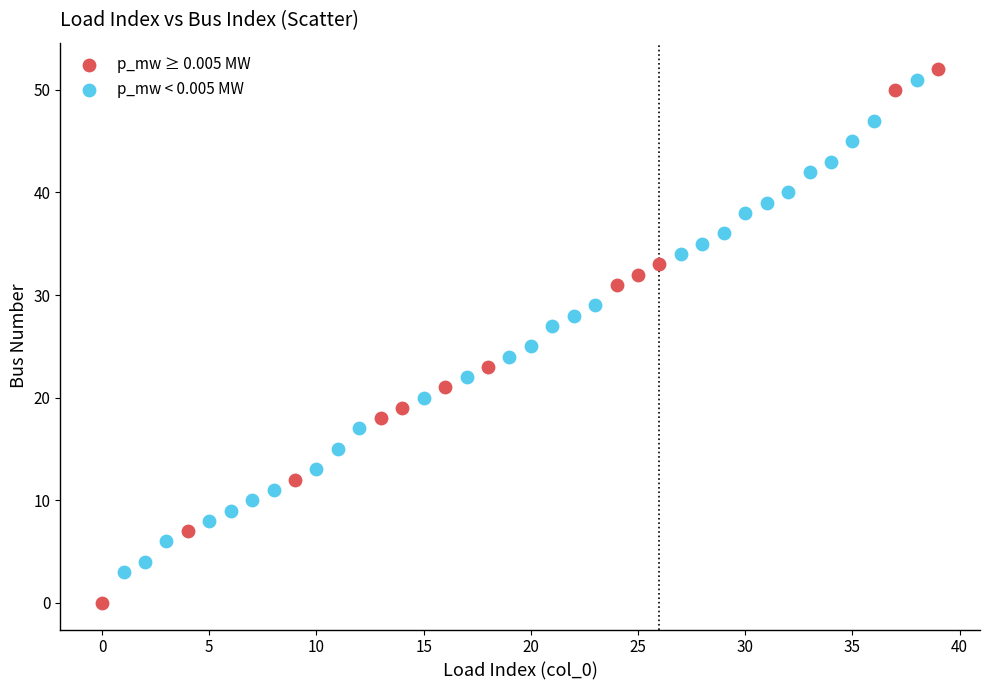

Which series contains the lowest Y value?

p_mw ≥ 0.005 MW